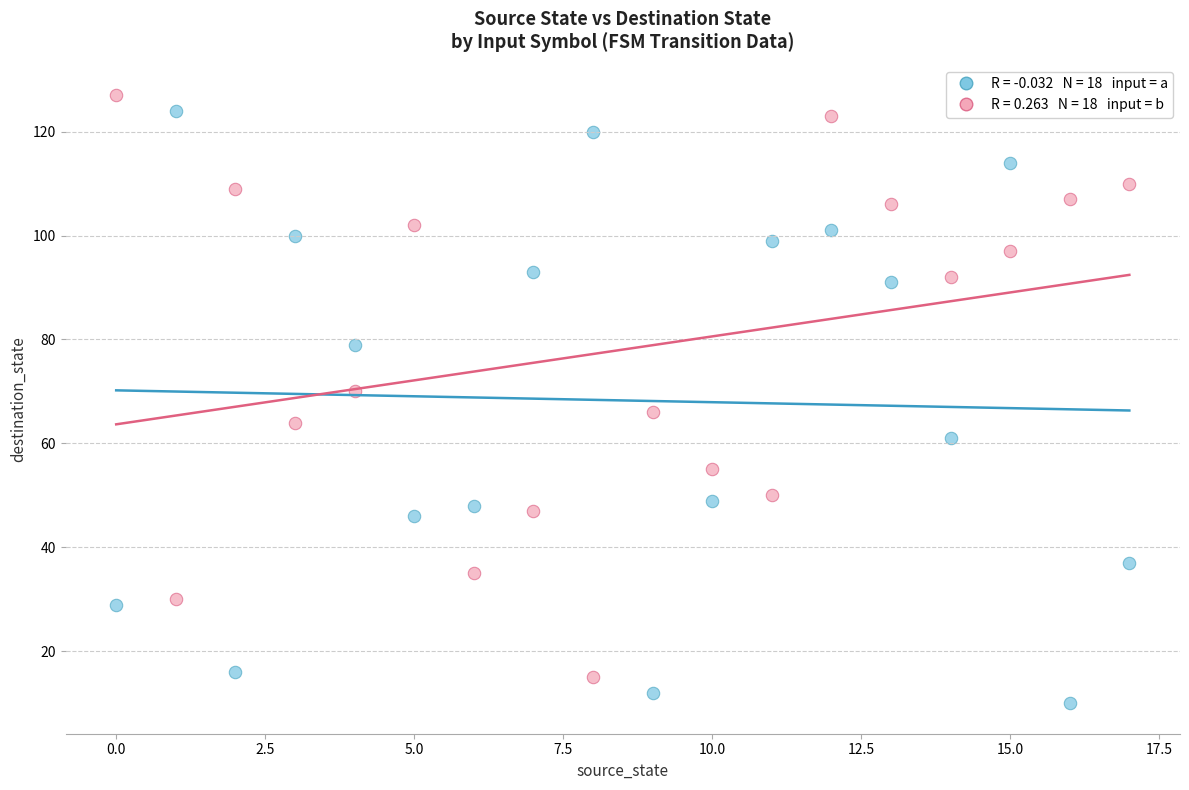

Across all data points, what is the range of Y values (max minus min)?

117